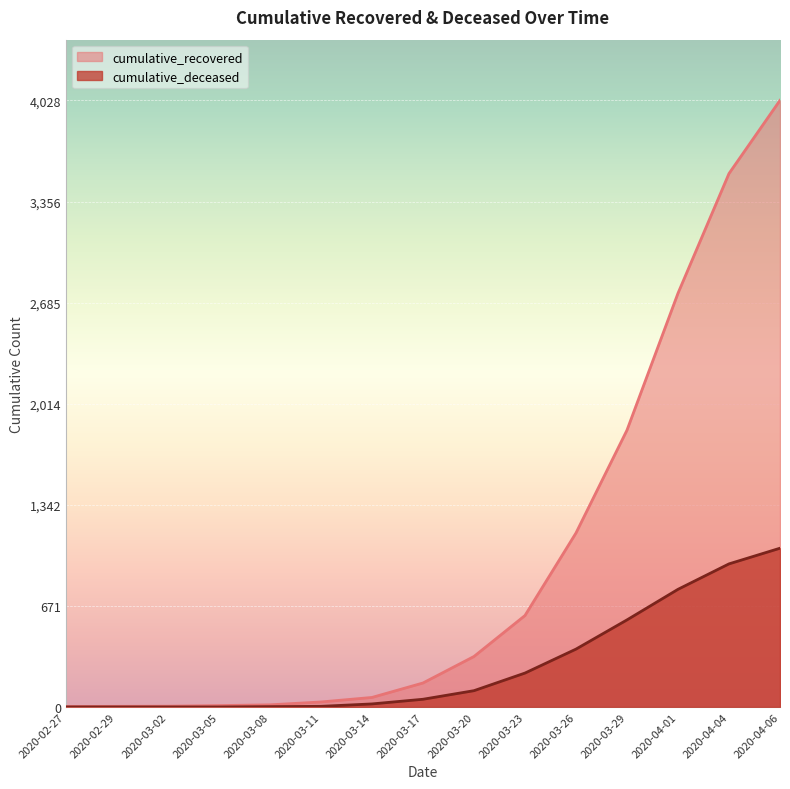

True or false: cumulative_recovered and cumulative_deceased intersect in this chart.

False